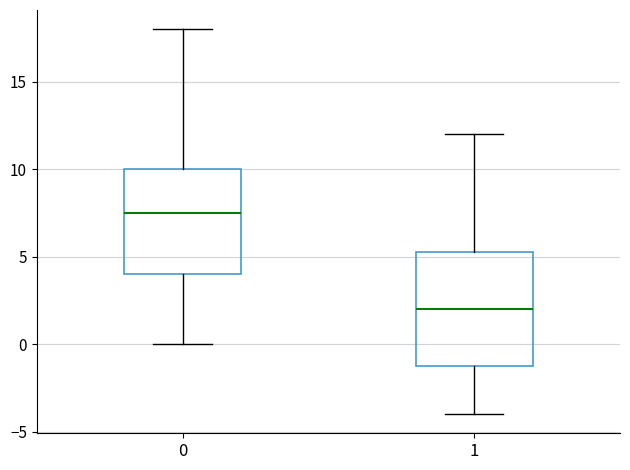

Reading left to right, transcribe this box plot: for each box, give where its median line is, the range the box spans, and where its two whiskers end, as read against the y-axis. The values are not printed on the chart, so give them approximately, as read against the axis.

0: median 7.5, box 4.0 to 10.0, whiskers 0.0 to 18.0
1: median 2.0, box -1.0 to 5.5, whiskers -4.0 to 12.0